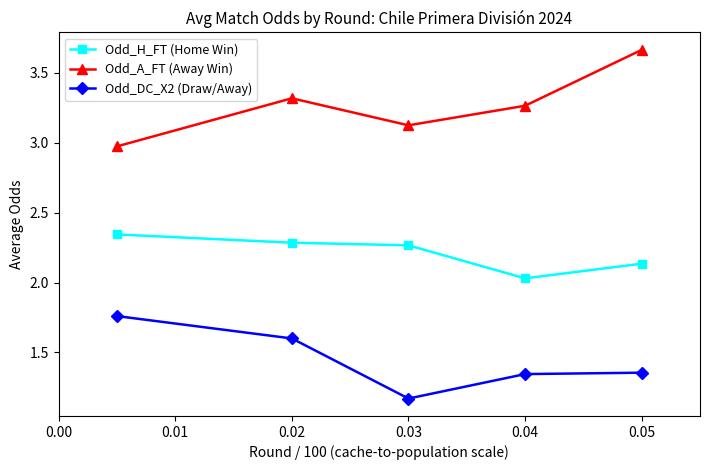

True or false: Odd_DC_X2 (Draw/Away) has more than 2 interior local peaks.

False